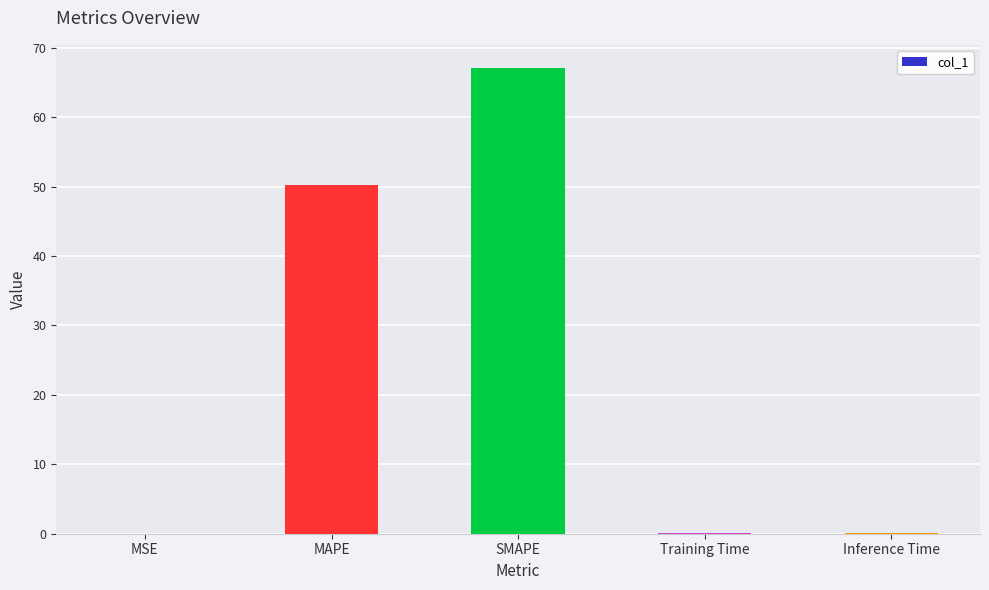

The value at Inference Time is 0.1. True or false?

True